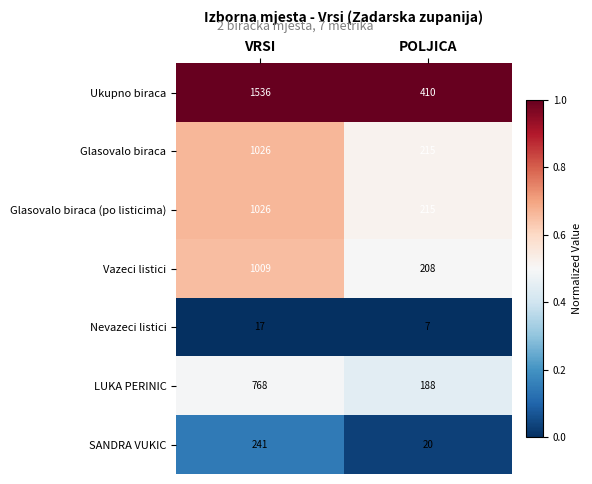

Which series has the widest spread of values?

Ukupno biraca